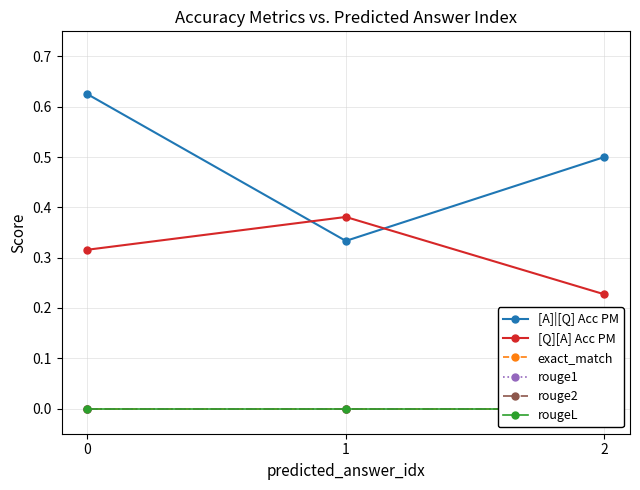

Between 0 and 2, which series saw the biggest shift?

[A]|[Q] Acc PM